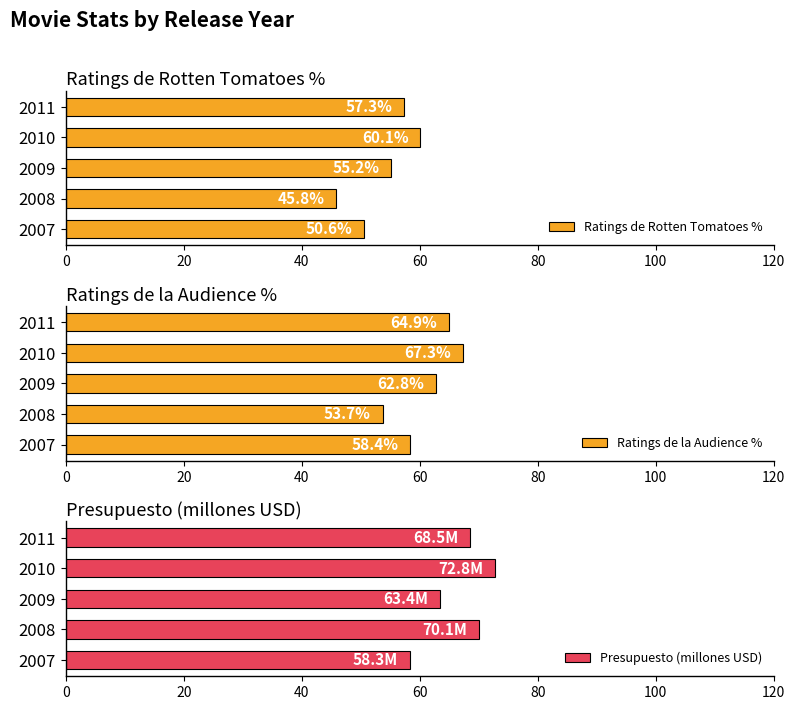

What is the difference between the maximum and minimum values in the Presupuesto (millones USD) series?

14.5